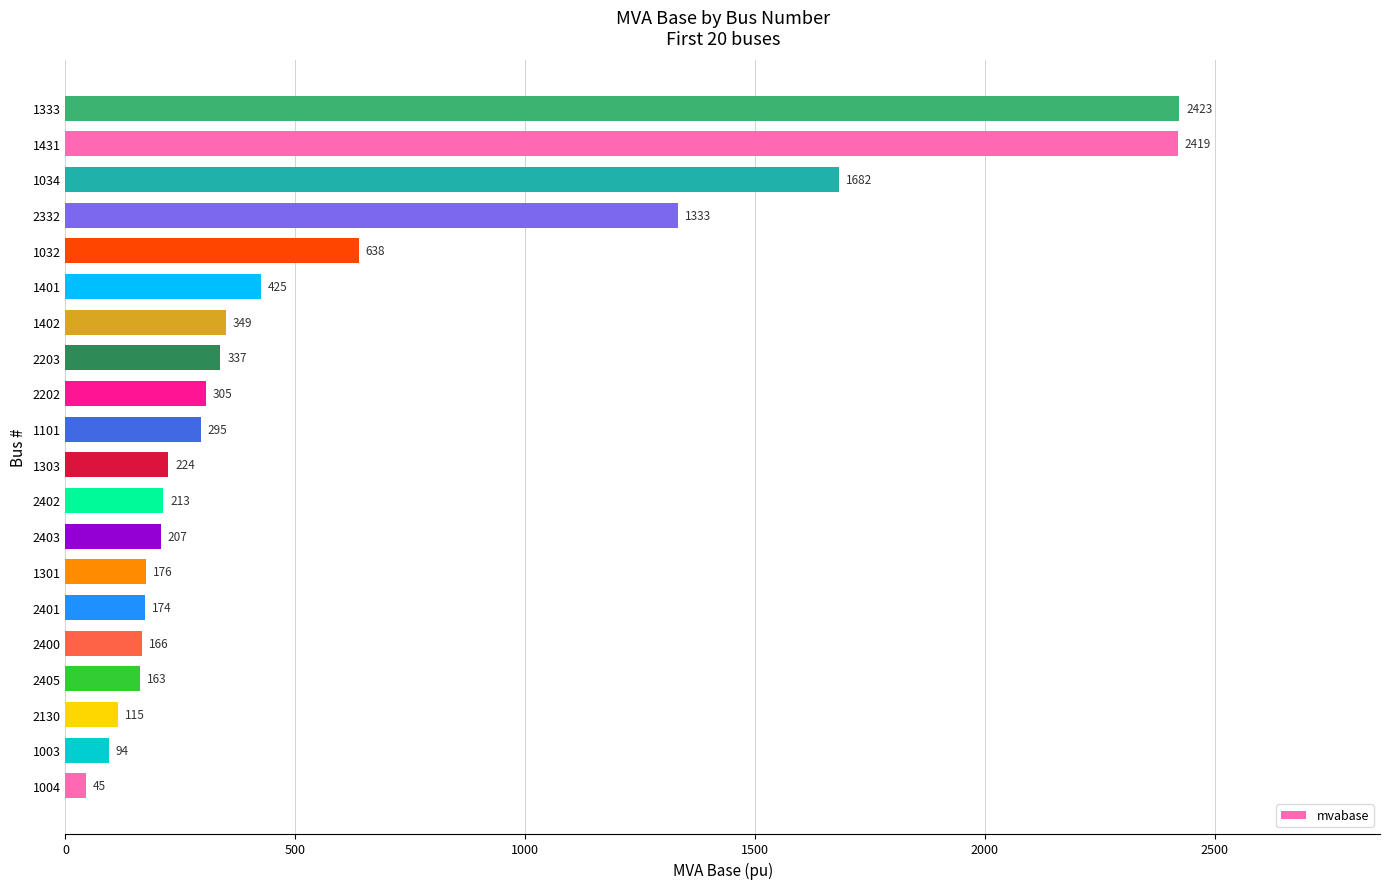

Are the bars grouped side by side (vs. stacked)?

No